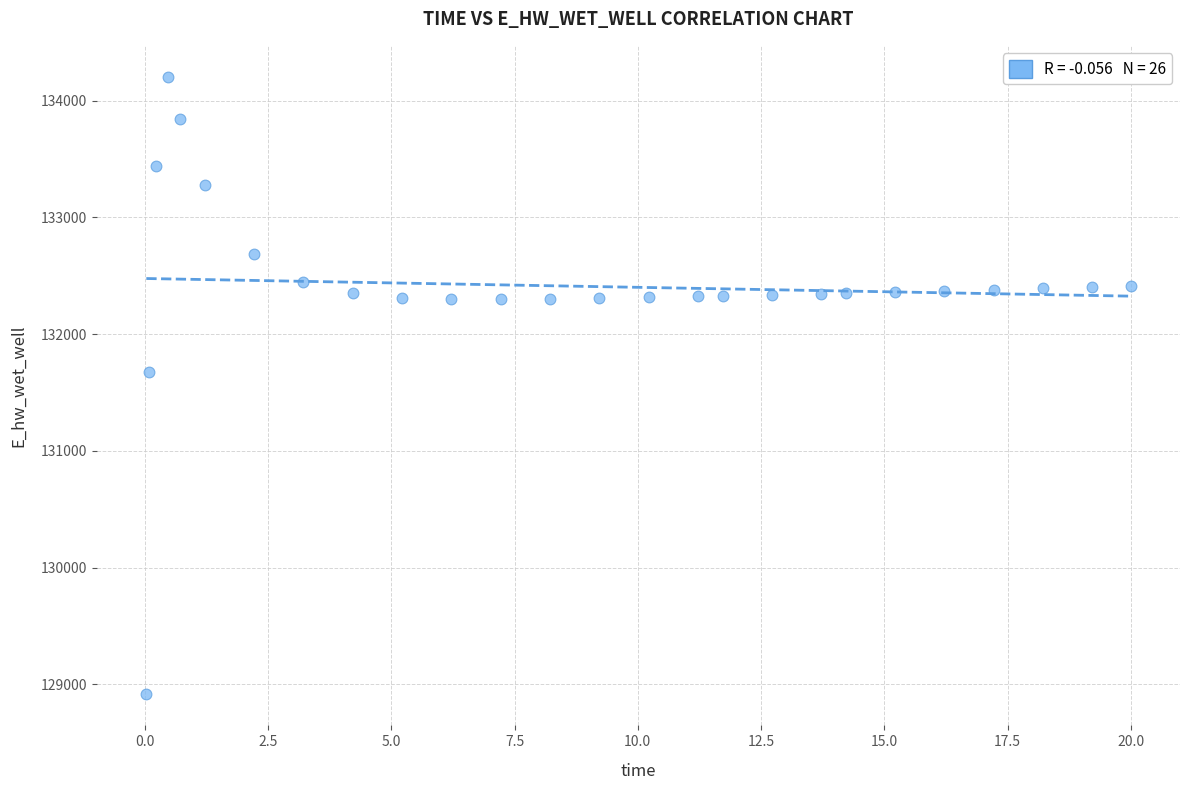

What Y value in the scatter plot is closest to 131558?

131672.4